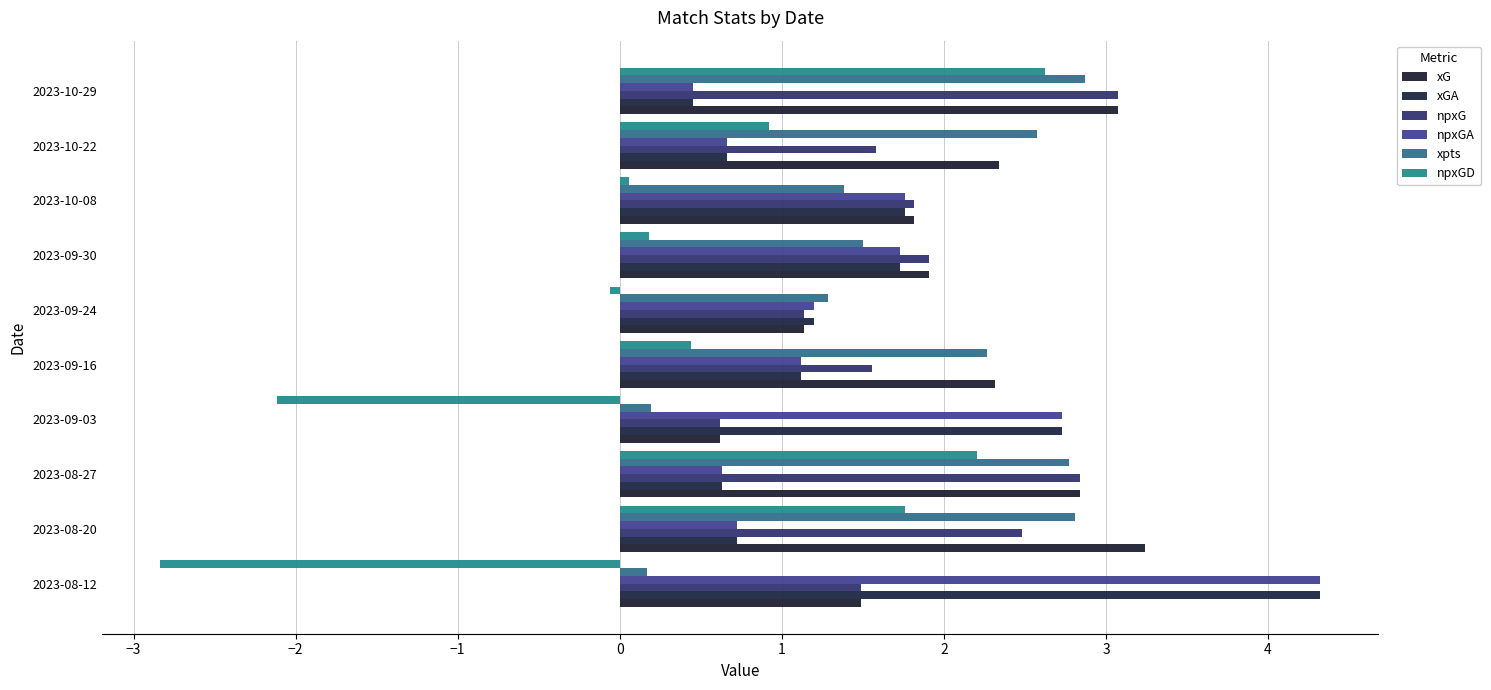

How many series are shown in this chart?

6